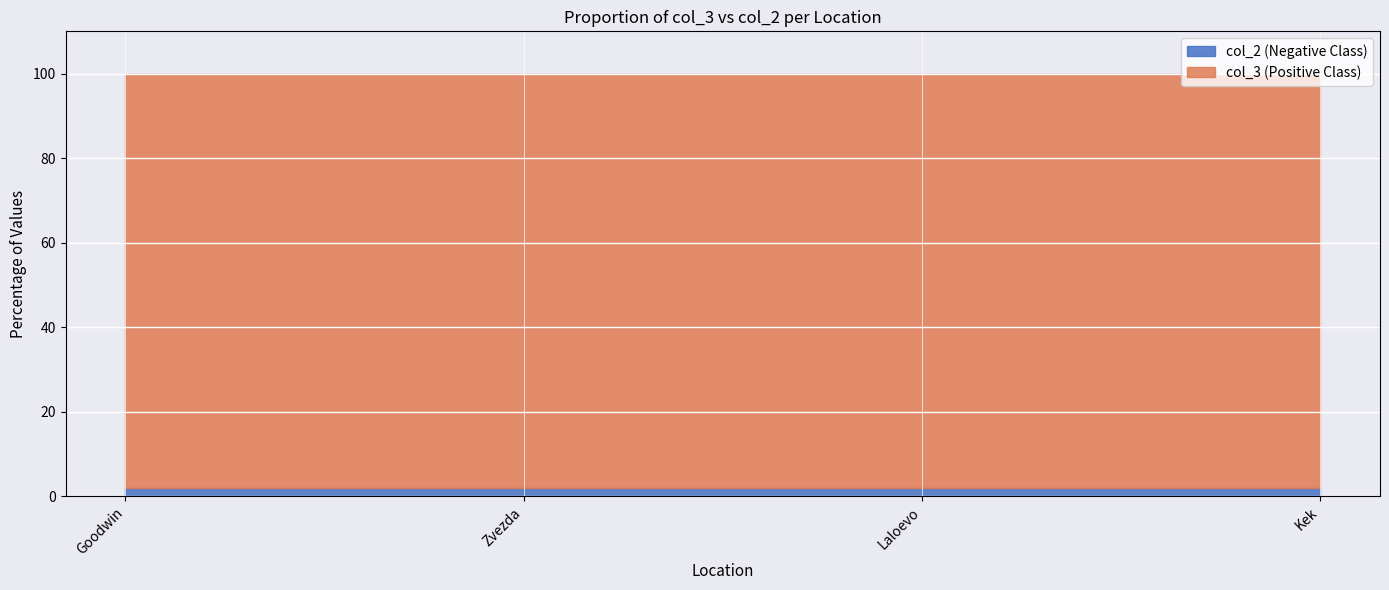

What is the label of the 4th point from the right?

Goodwin